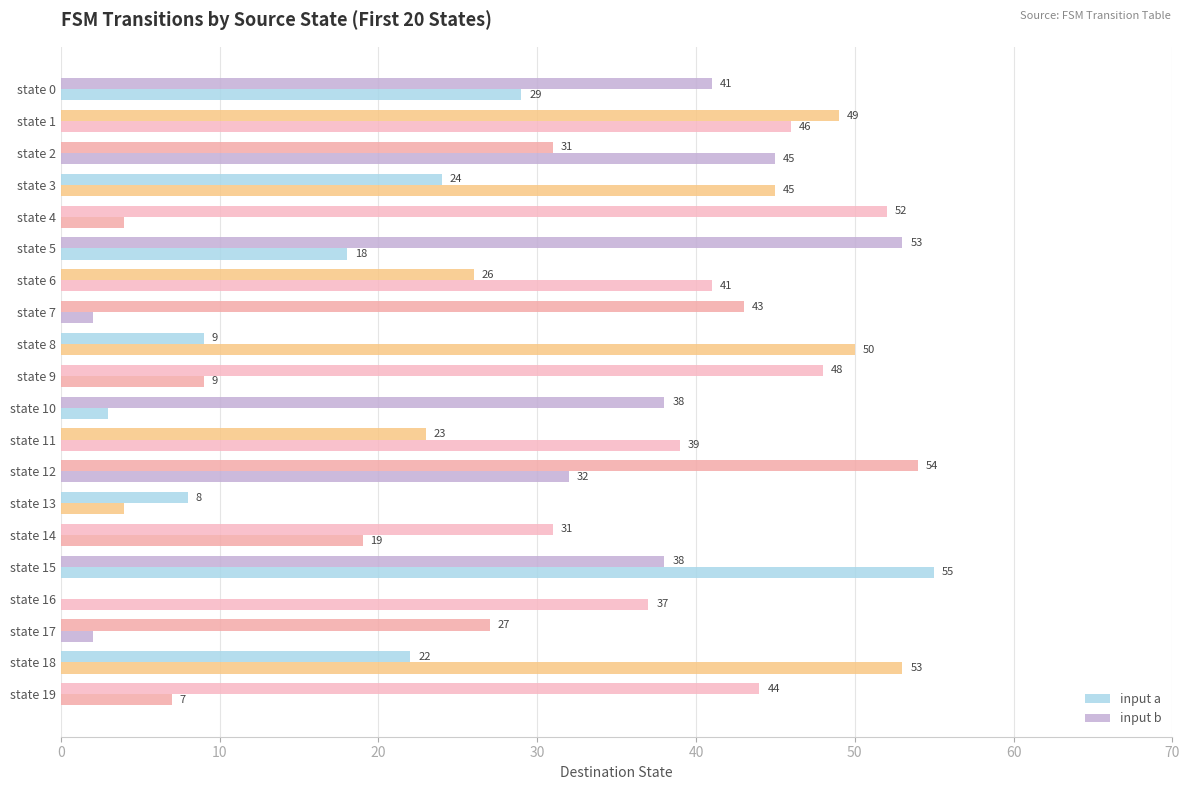

What is the value of the input b bar at the 13th from the left?

54